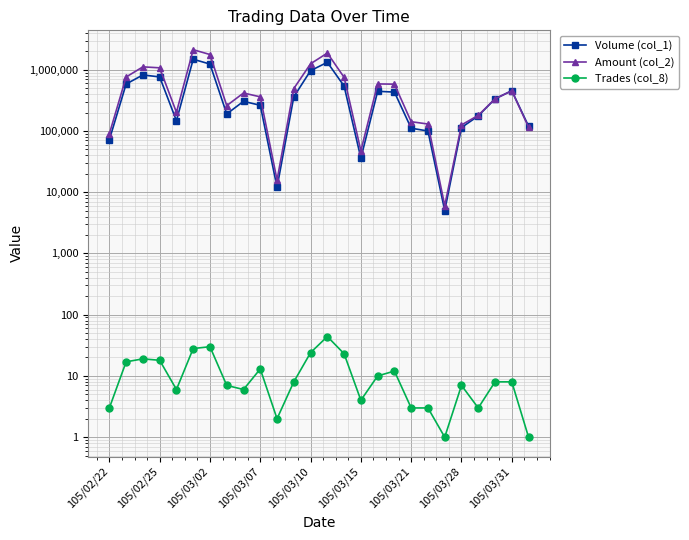

True or false: Amount (col_2) and Trades (col_8) intersect in this chart.

False